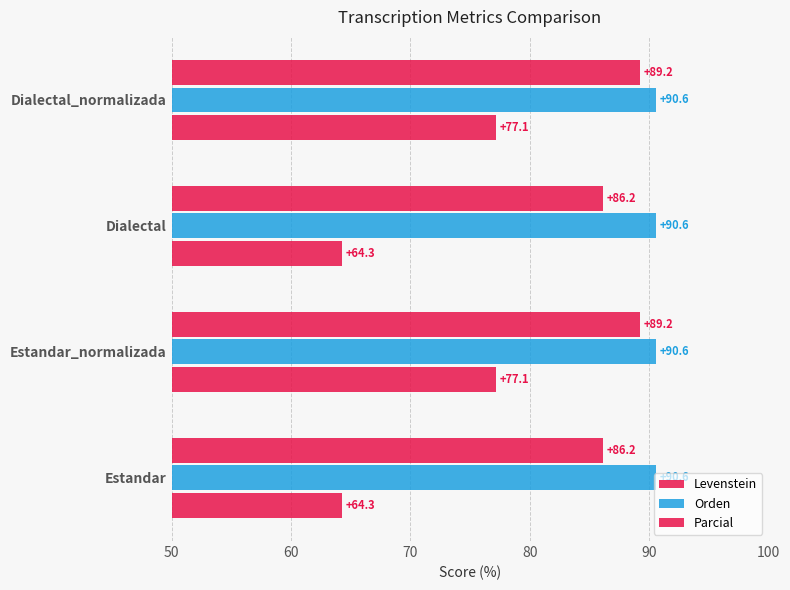

How many data points in Levenstein are less than 77?

2